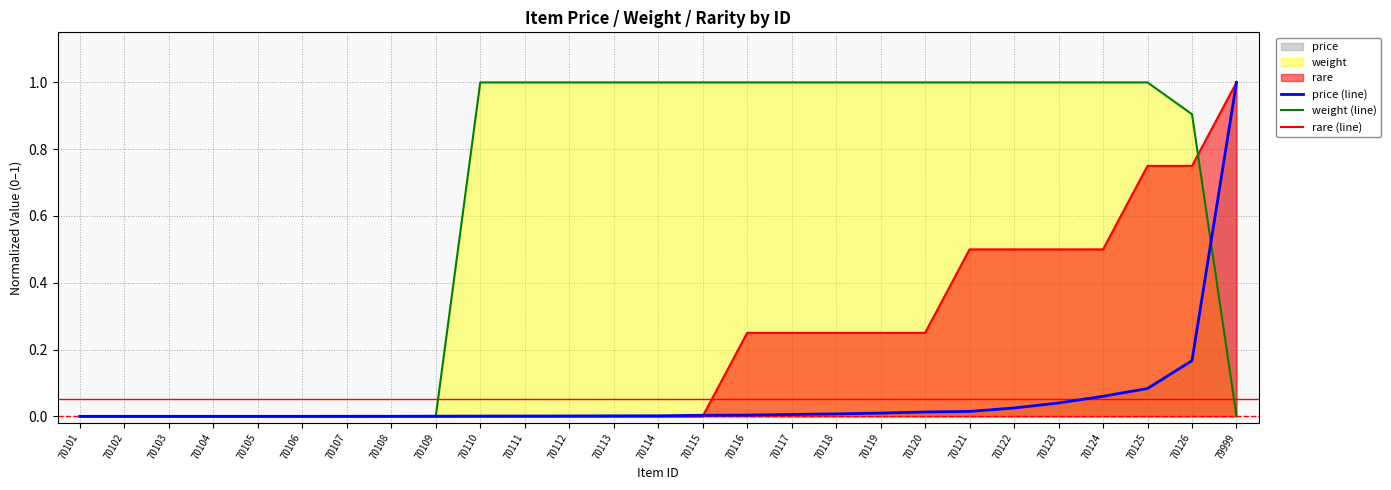

After their last crossing, which series has the higher values: price (line) or rare (line)?

rare (line)